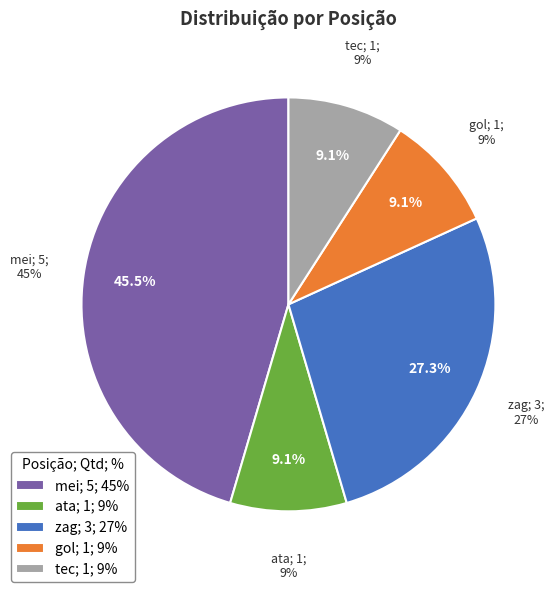

Is it true that mei is 45% of the pie?

True